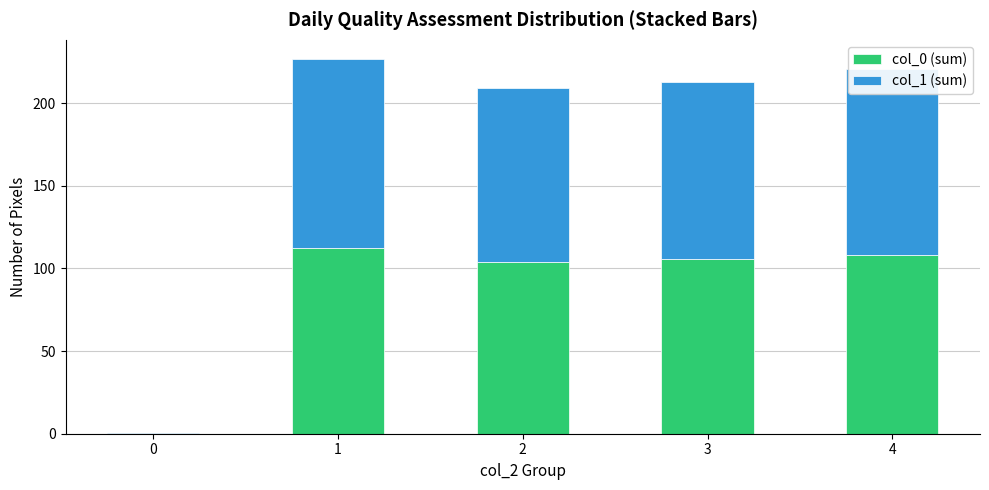

The value of col_0 (sum) at 3 is 189.5. True or false?

False